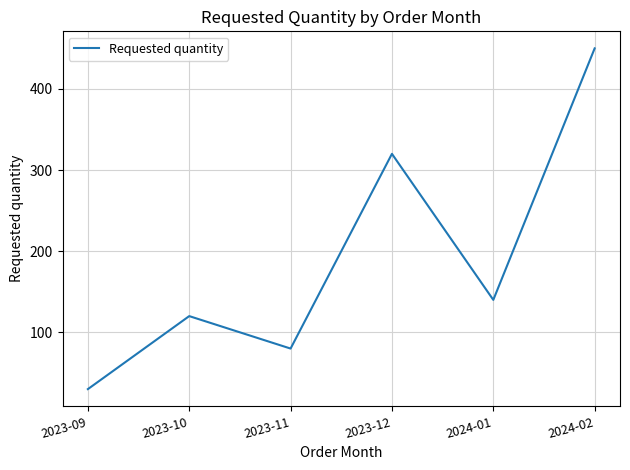

Reading left to right, transcribe all the data shown in this chart.

2023-09=30	2023-10=120	2023-11=80	2023-12=320	2024-01=140	2024-02=450